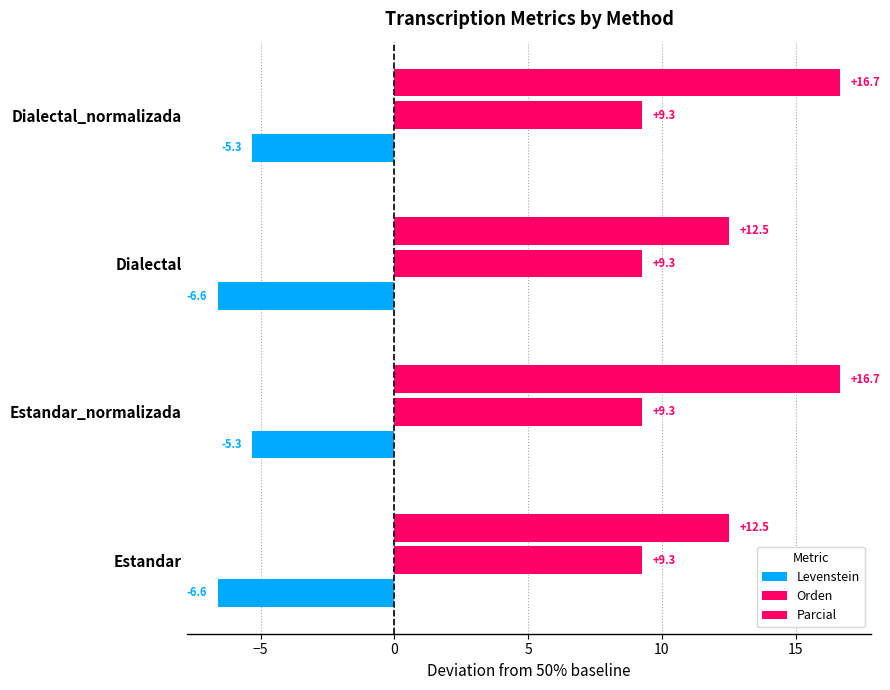

List the series in order of their overall mean, lowest first.

Levenstein, Orden, Parcial